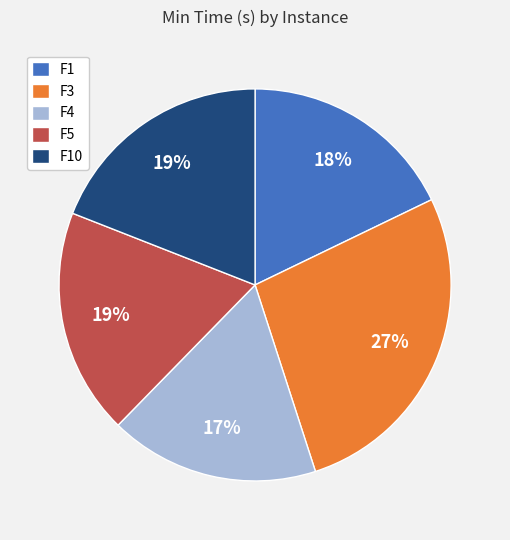

What percentage is the F1 slice, to the nearest percent?

18%